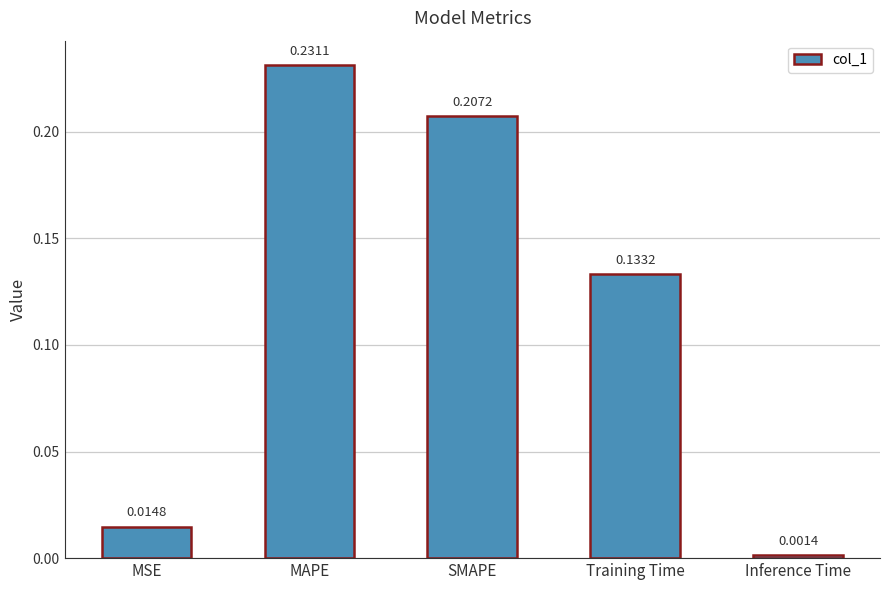

Rank the categories by value from lowest to highest.

Inference Time, MSE, Training Time, SMAPE, MAPE